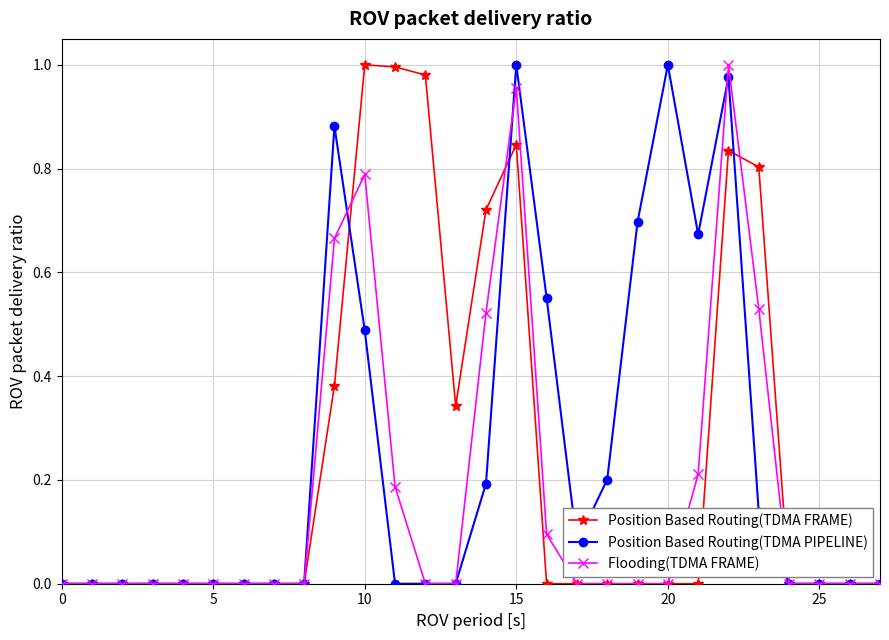

Does the chart have visible grid lines?

Yes